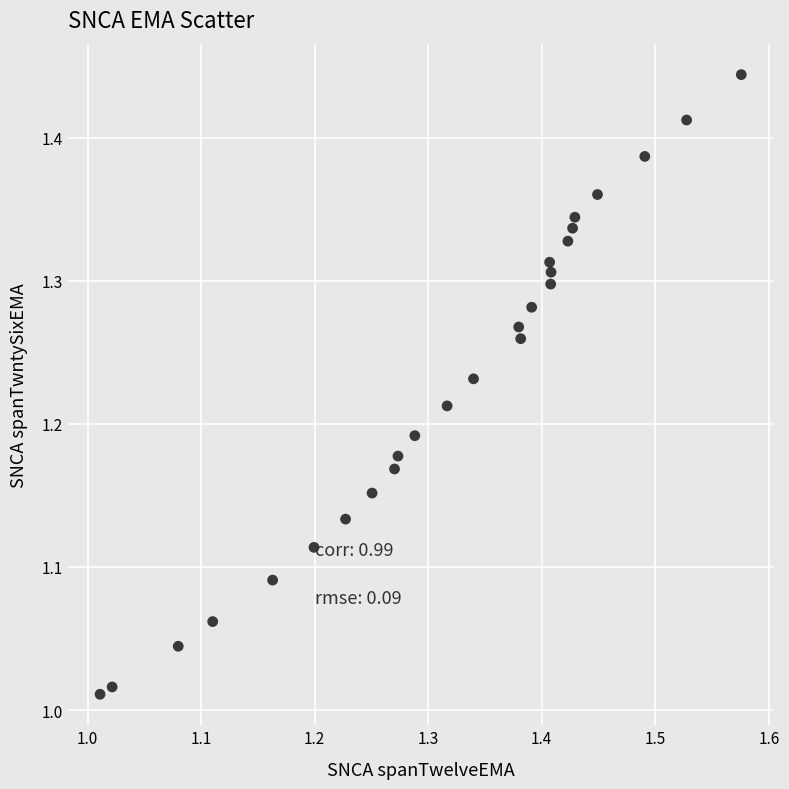

What is the range of X values (max minus min)?

0.6